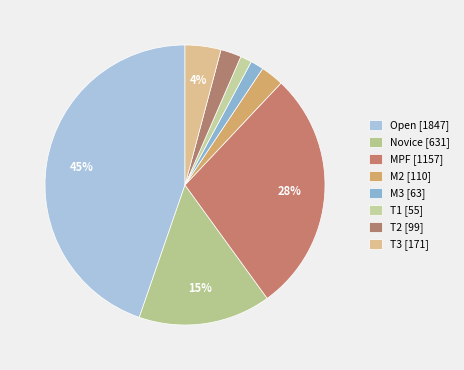

How many segments does this pie chart have?

8